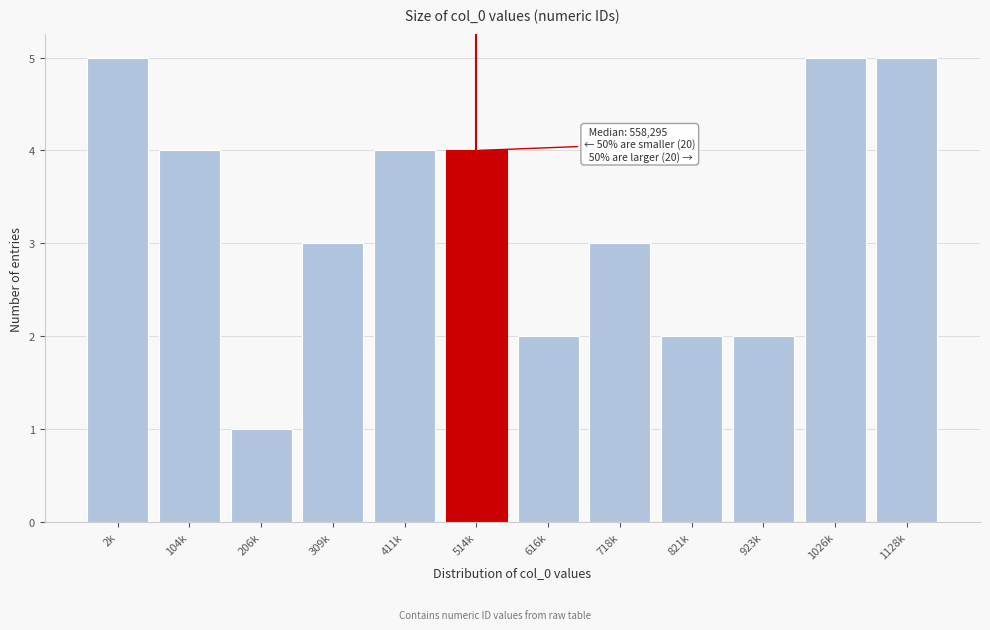

Reading right to left, transcribe all the data shown in this chart.

1128k=5	1026k=5	923k=2	821k=2	718k=3	616k=2	514k=4	411k=4	309k=3	206k=1	104k=4	2k=5